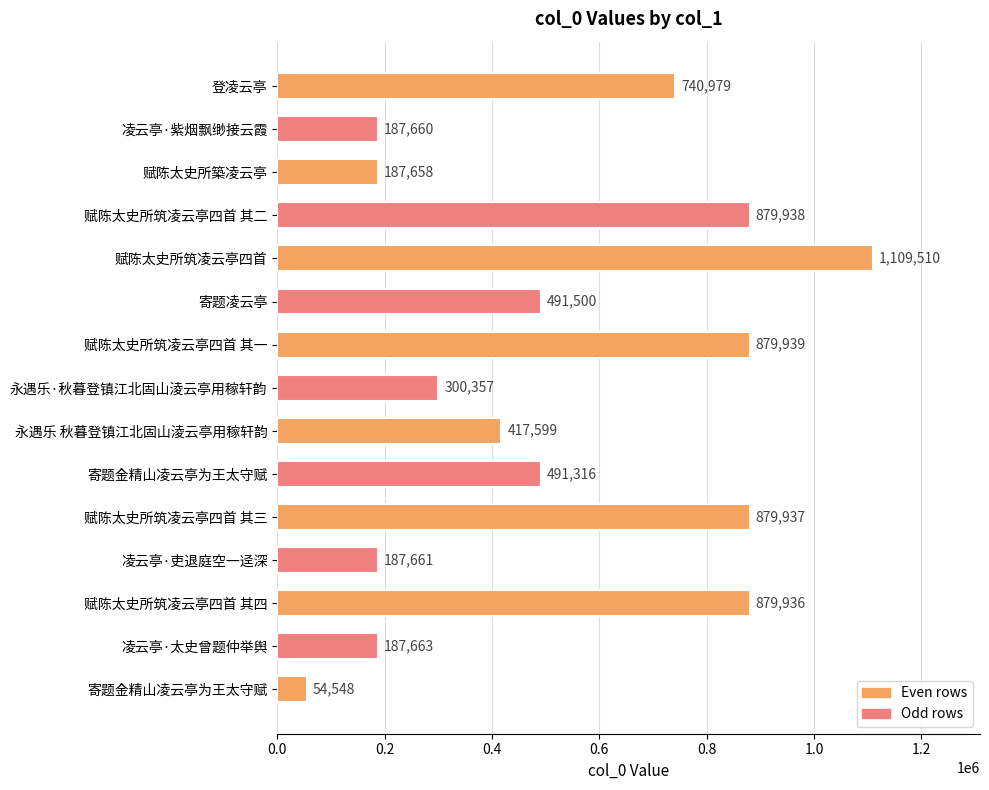

How many bars are there in total?

15